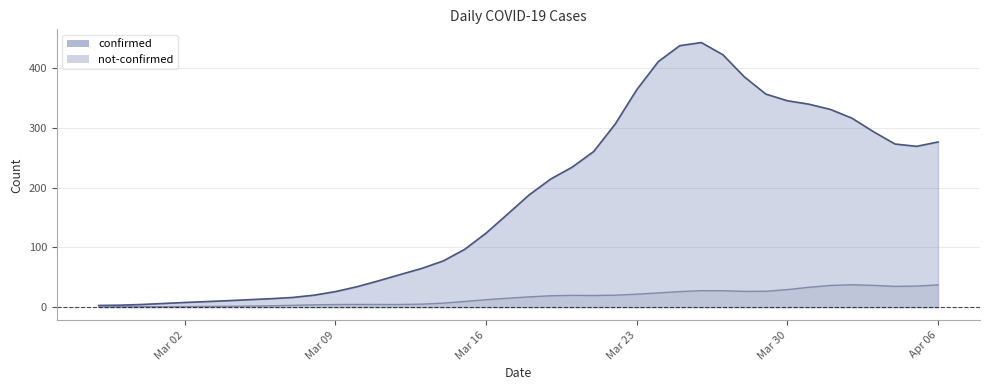

What position from the left is 2020-03-31?

34